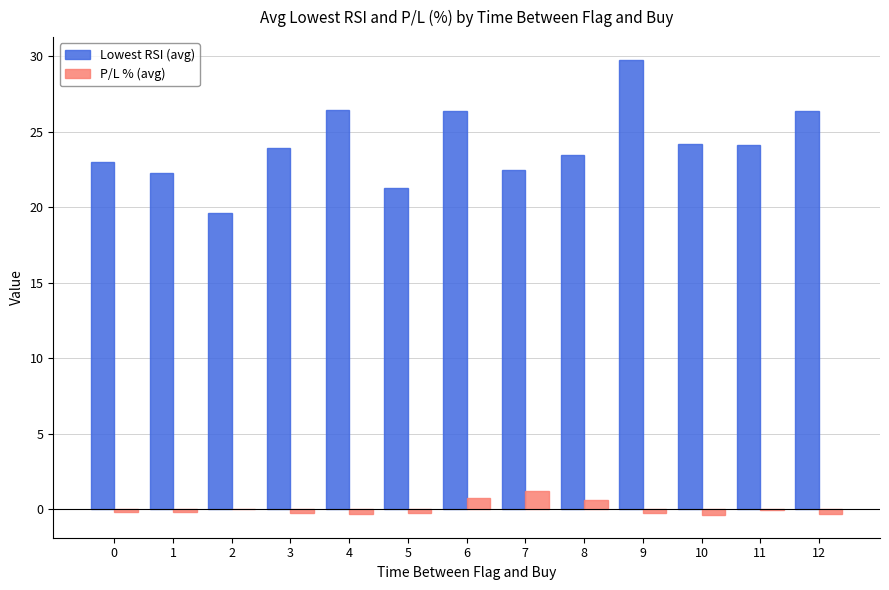

Between 0 and 4, which series saw the biggest shift?

Lowest RSI (avg)